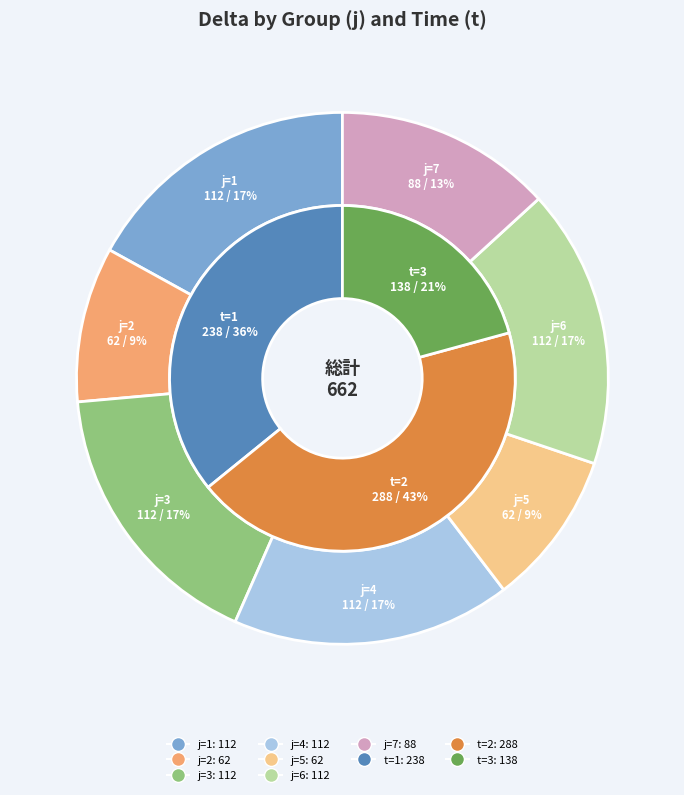

What percentage is the j=2,t=3 slice, to the nearest percent?

6%